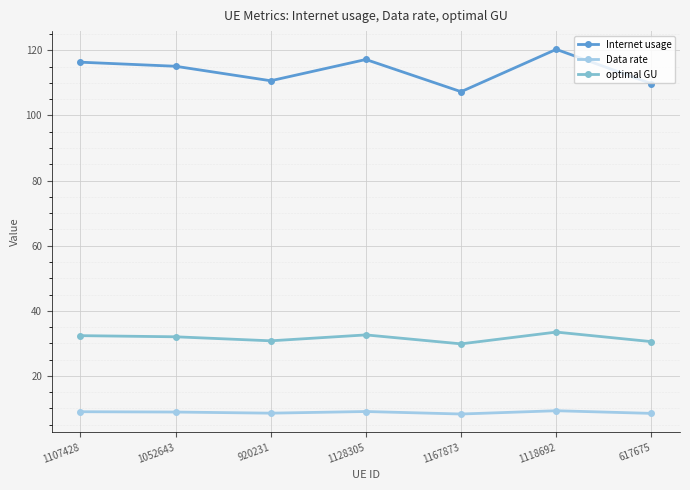

What is the difference between the maximum and second lowest values in the Internet usage series?

10.5